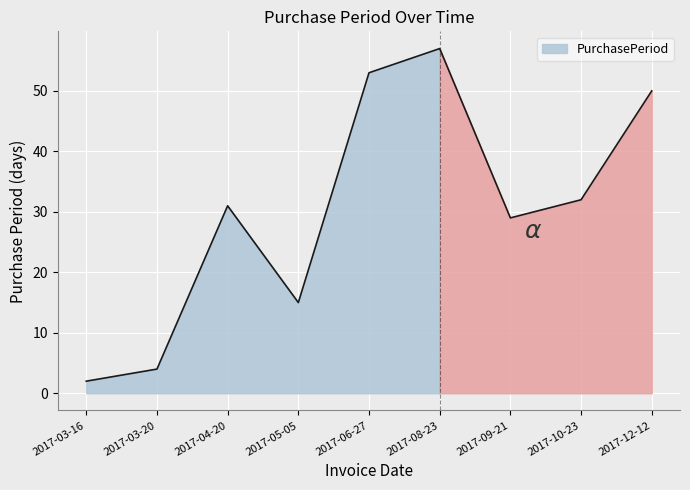

How many distinct data groups are displayed?

1